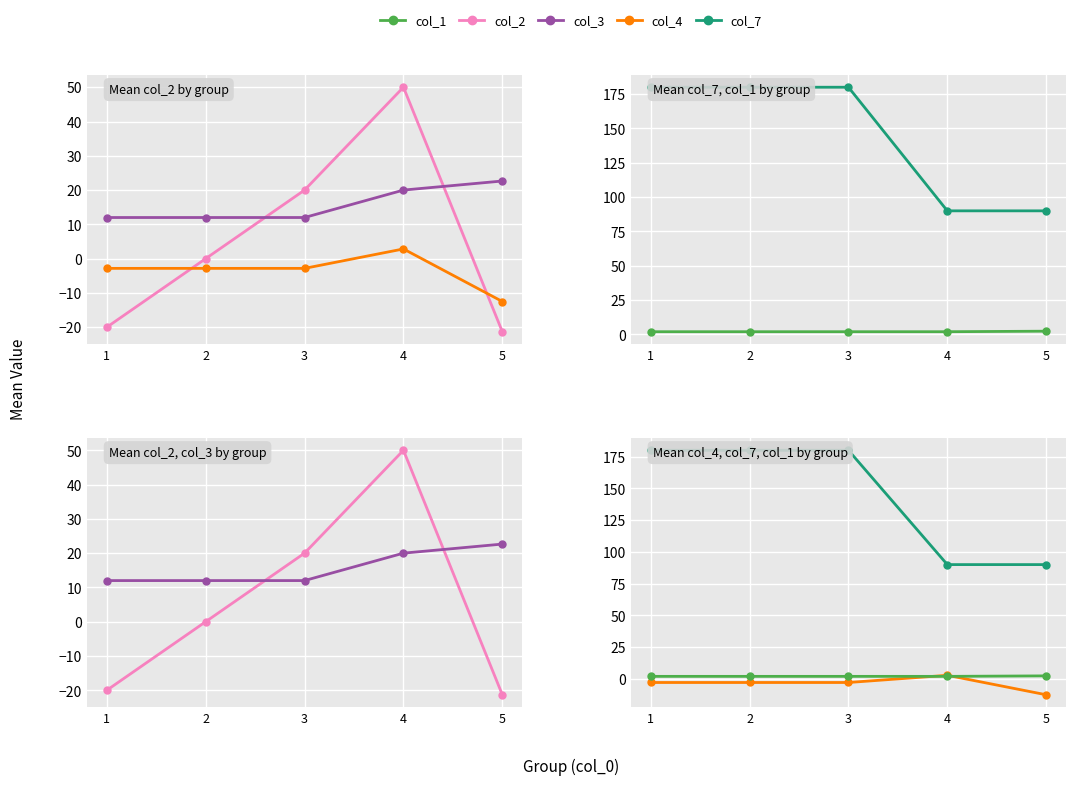

At which label is col_1 closest to 2?

1